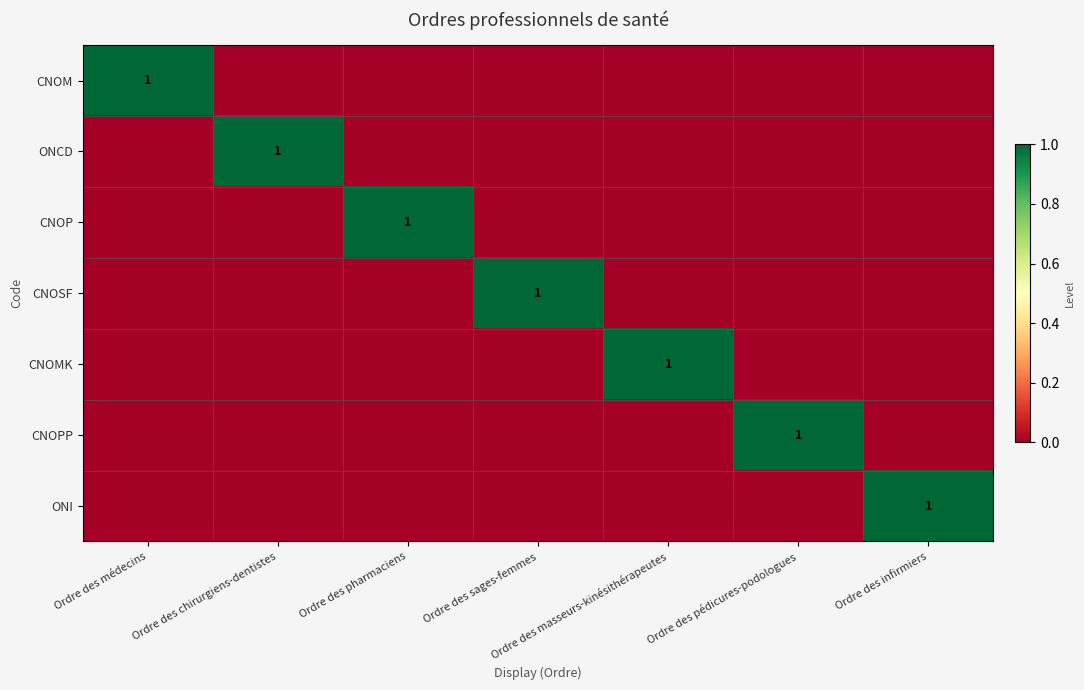

At how many categories does at least one series exceed 0?

7